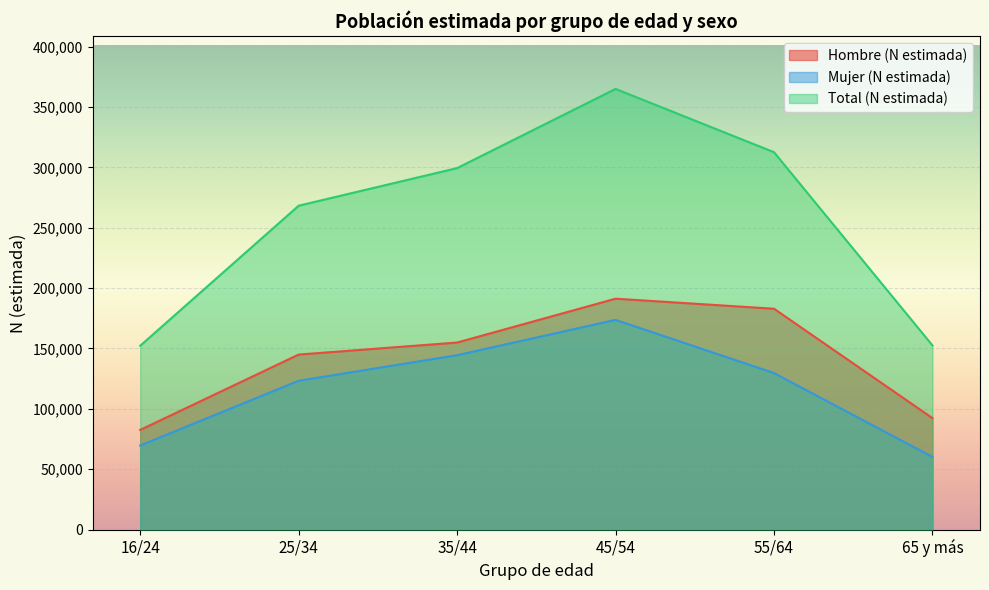

What is the difference between the second highest and second lowest values in the Hombre (N estimada) series?

90581